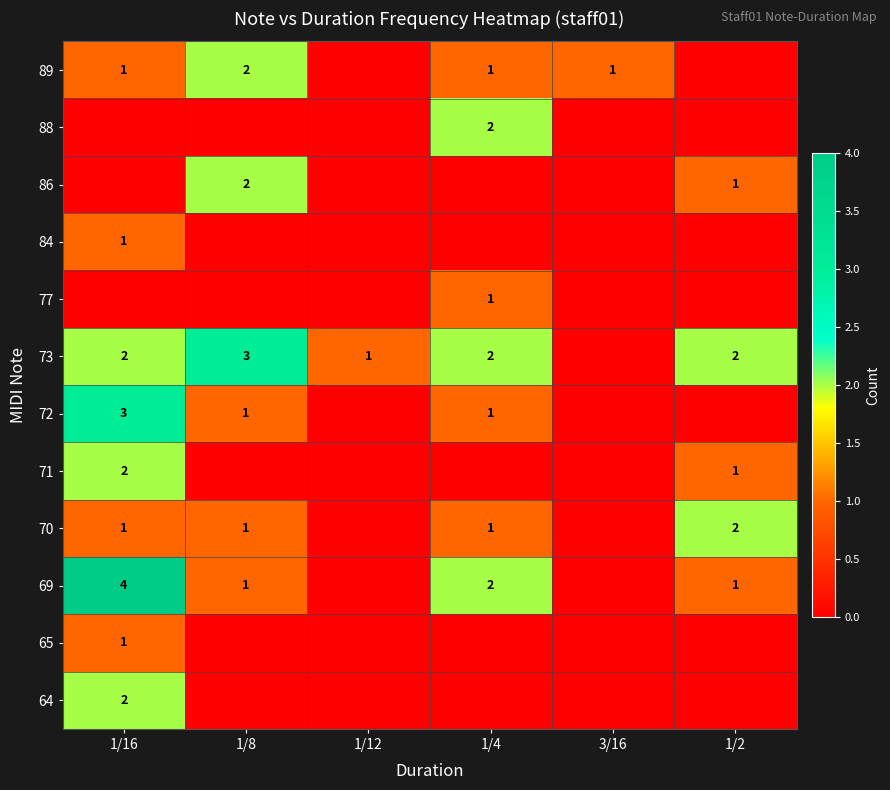

The value of 89 at 1/16 is 2. True or false?

False